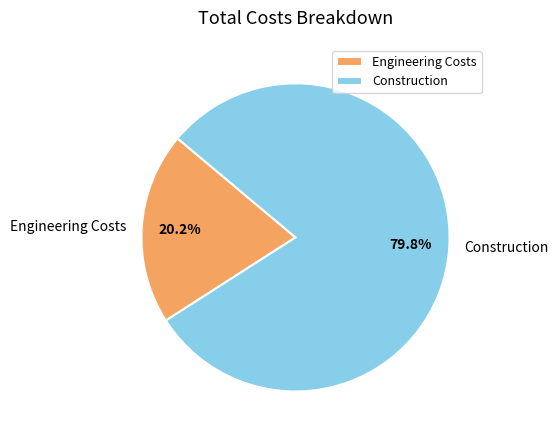

Which category accounts for the majority?

Construction